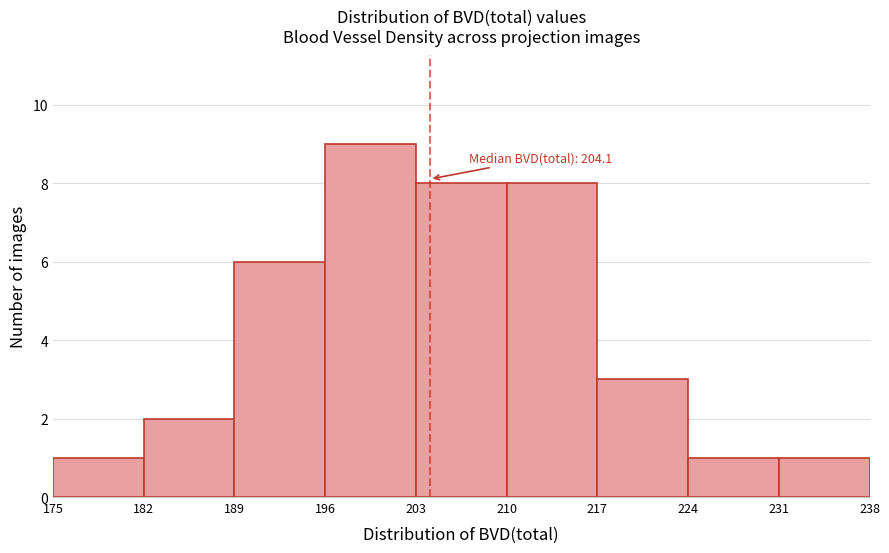

Which range on the x-axis has the tallest bar?

196 to 203